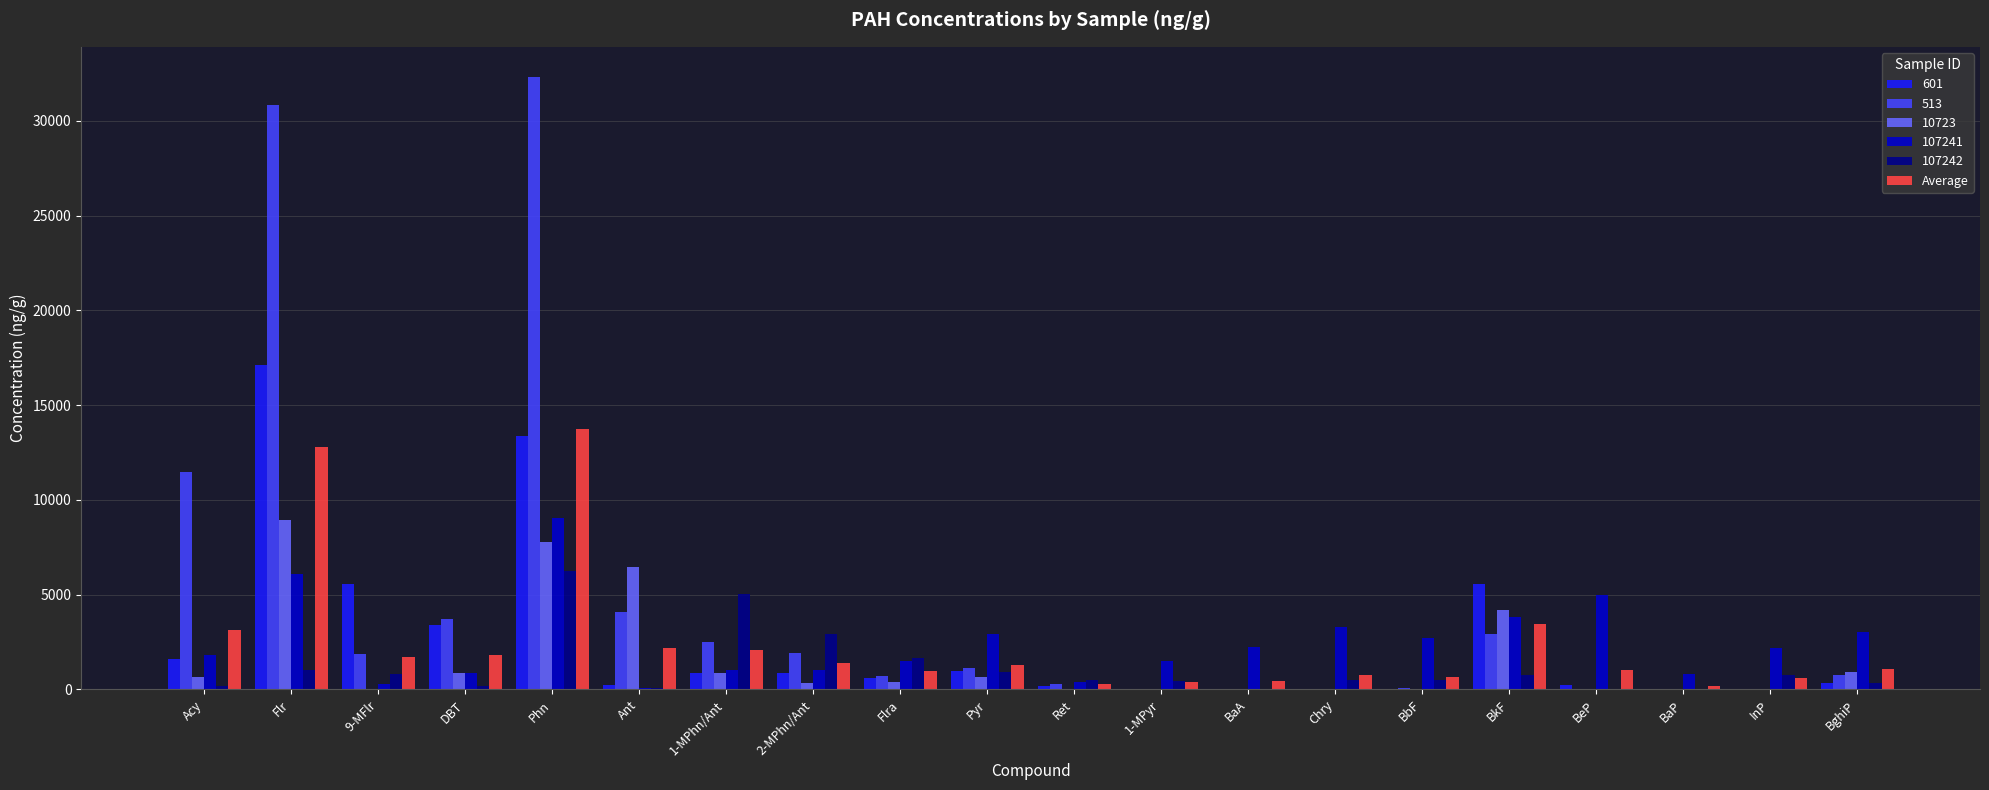

What is the approximate value of 10723 at BkF?

4205.0